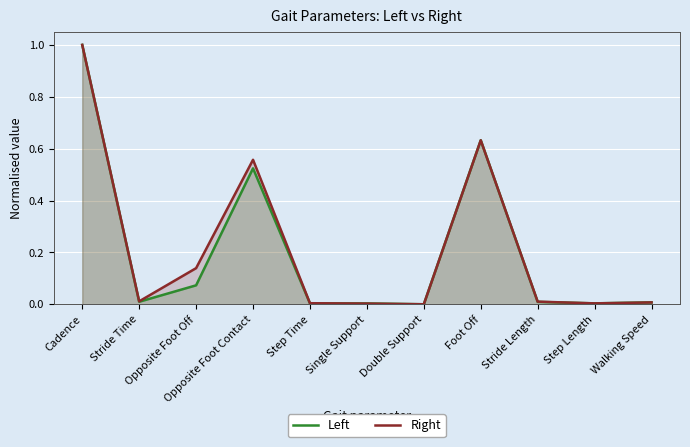

What are all the series names shown in the legend?

Left, Right